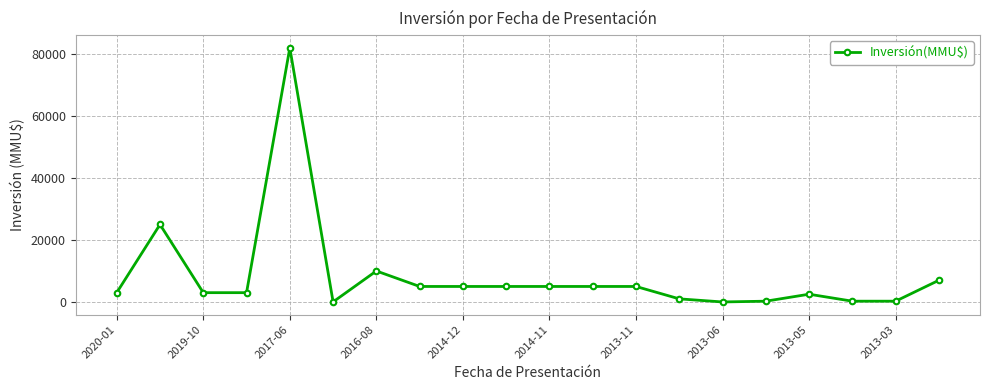

What is the average value?

8364